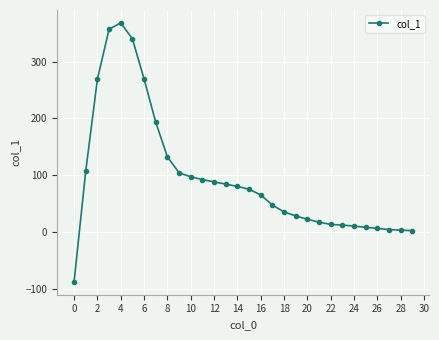

What is the difference between the maximum and minimum values?

456